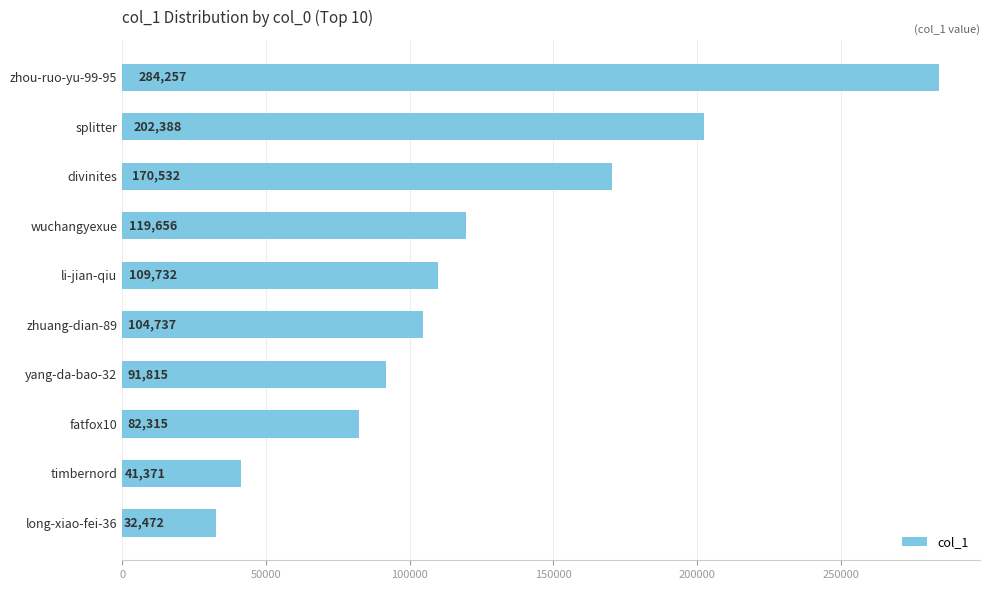

List the labels in order of value, smallest first.

long-xiao-fei-36, timbernord, fatfox10, yang-da-bao-32, zhuang-dian-89, li-jian-qiu, wuchangyexue, divinites, splitter, zhou-ruo-yu-99-95